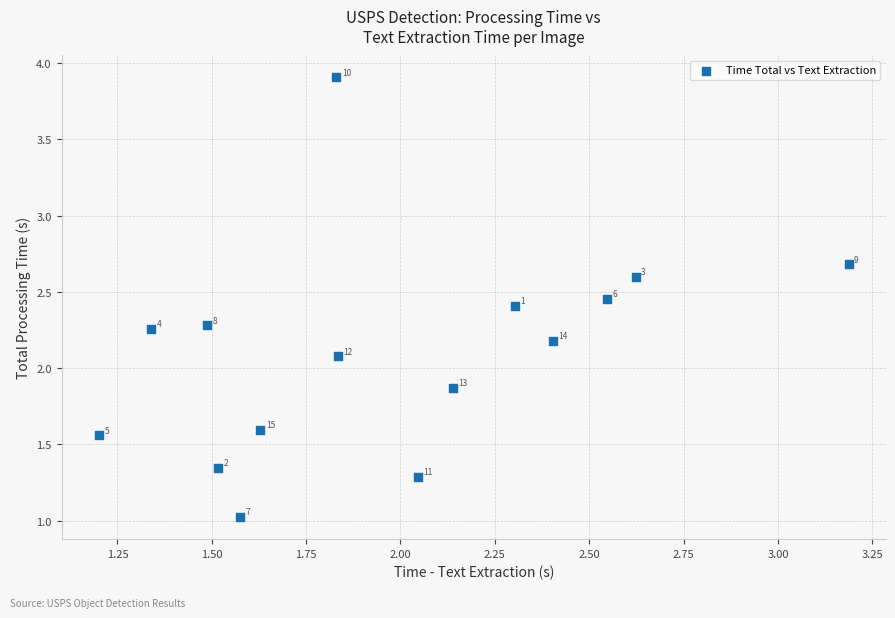

What Y value in the scatter plot is closest to 2?

2.1